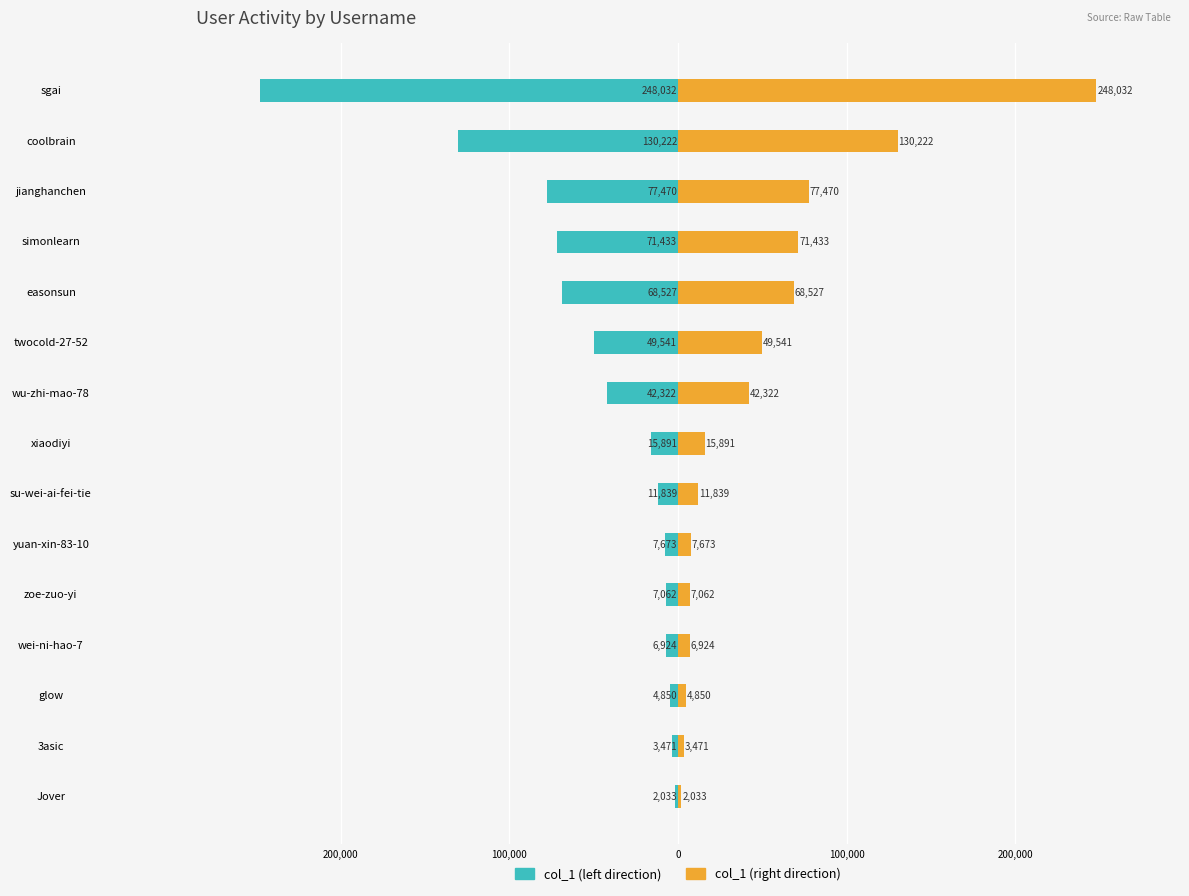

How many values in the col_1 (right) series exceed 15891?

7